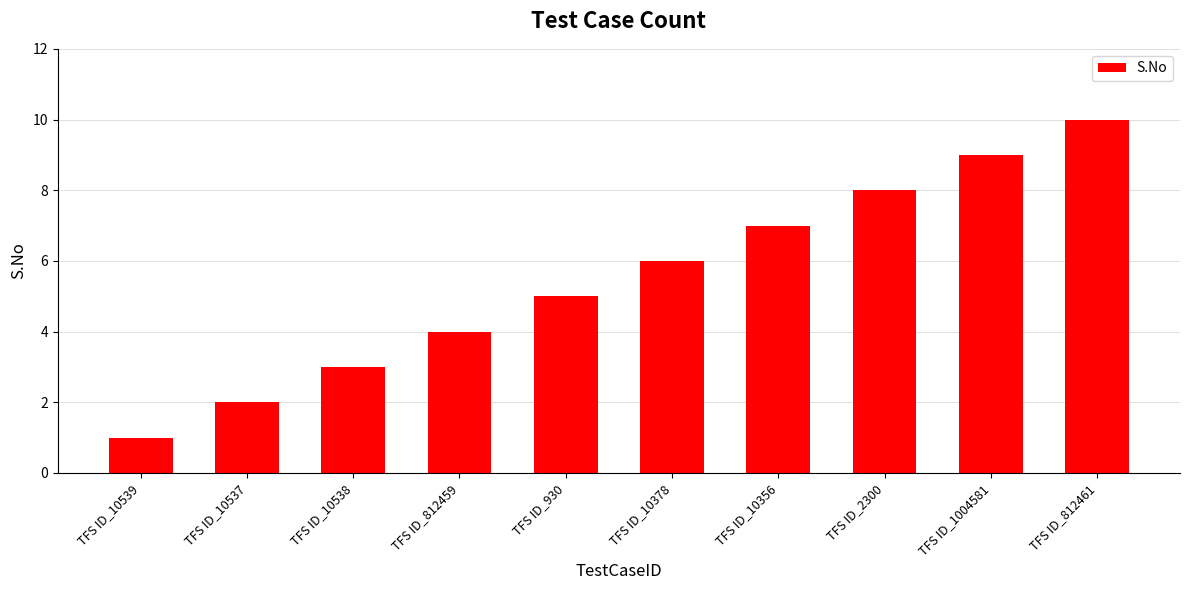

How many data points are less than 6?

5